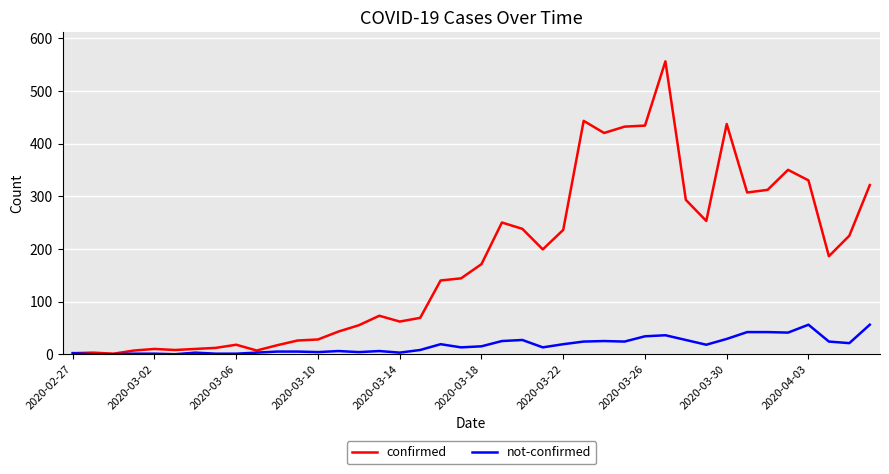

What is the greatest value displayed?

556